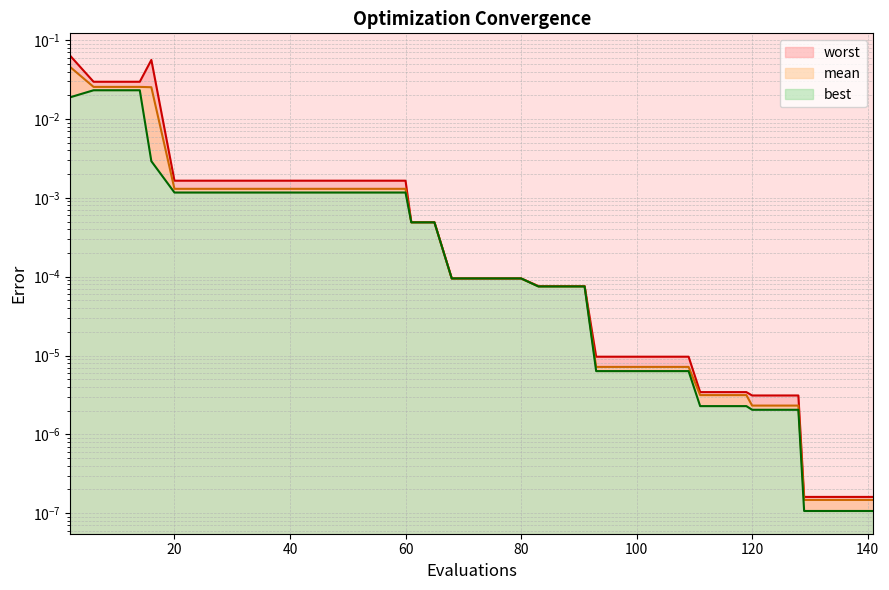

Does the chart display data point markers on the line(s)?

No